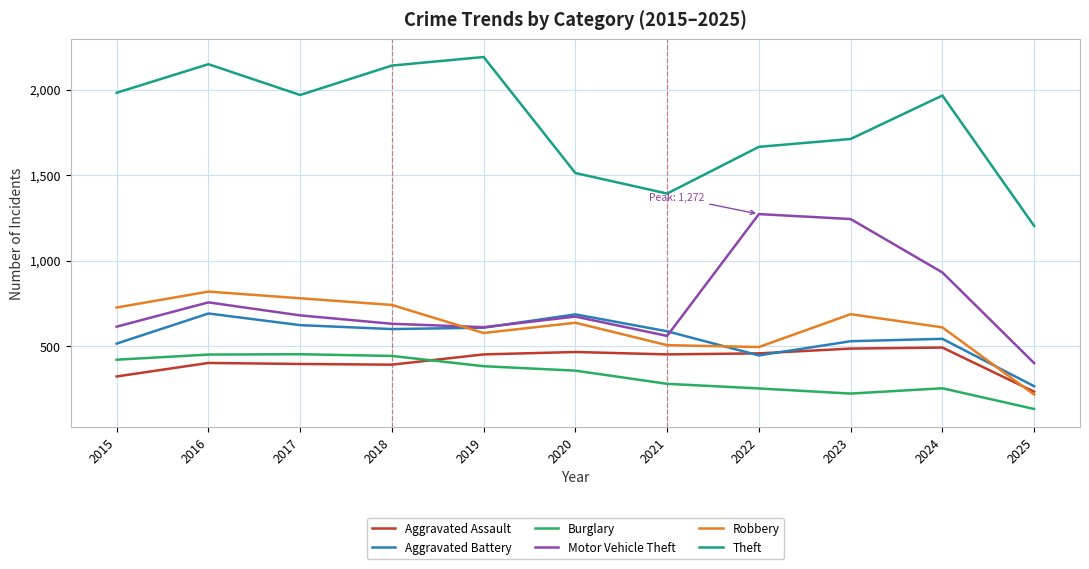

Which category has the highest value across all series?

2019